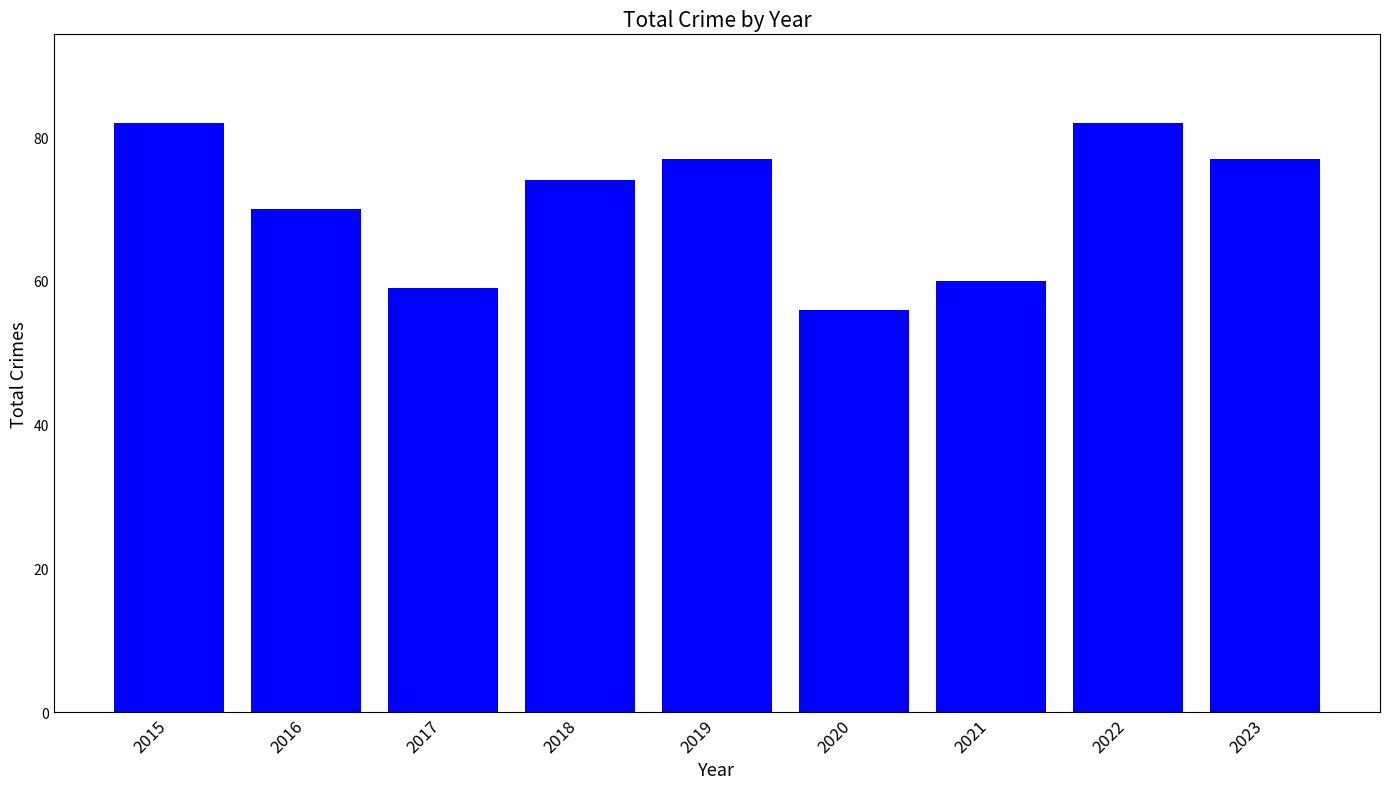

Which has a higher value, 2020 or 2016?

2016